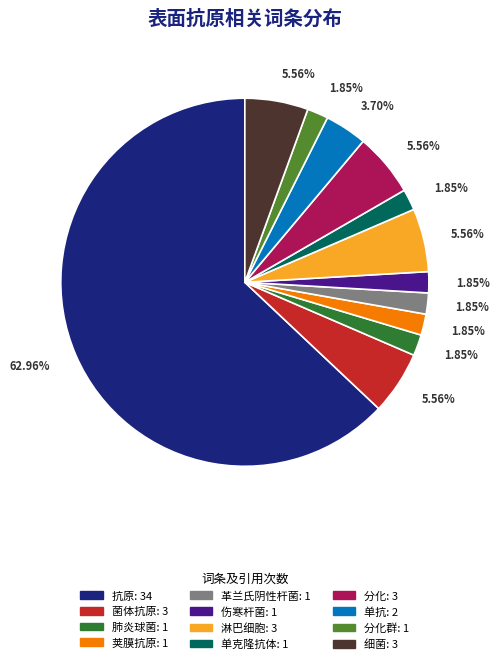

Is there any slice that represents more than half of the pie?

Yes